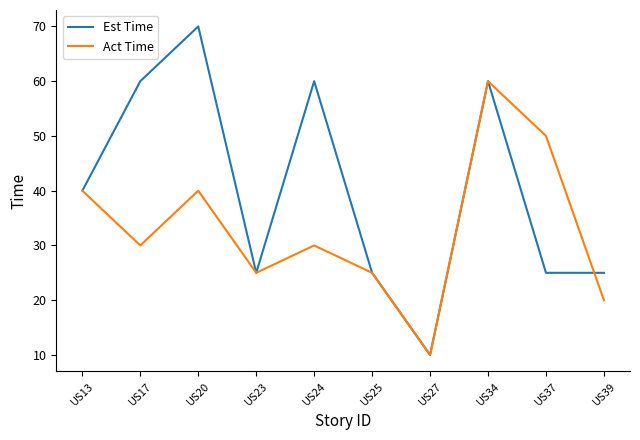

Is it true that Act Time equals 21 at US13?

False